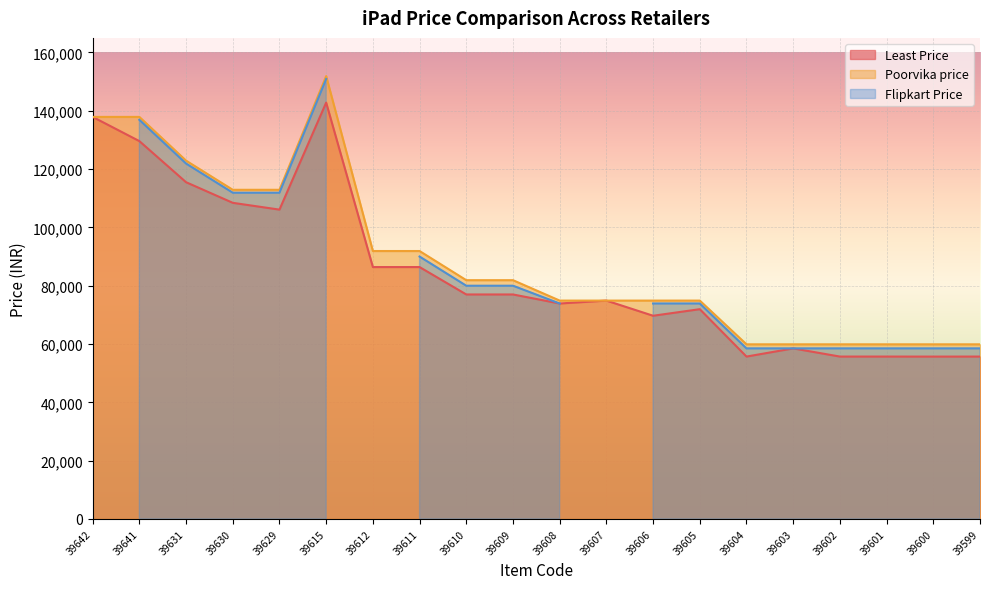

How many interior local peaks does the Poorvika price series have?

1